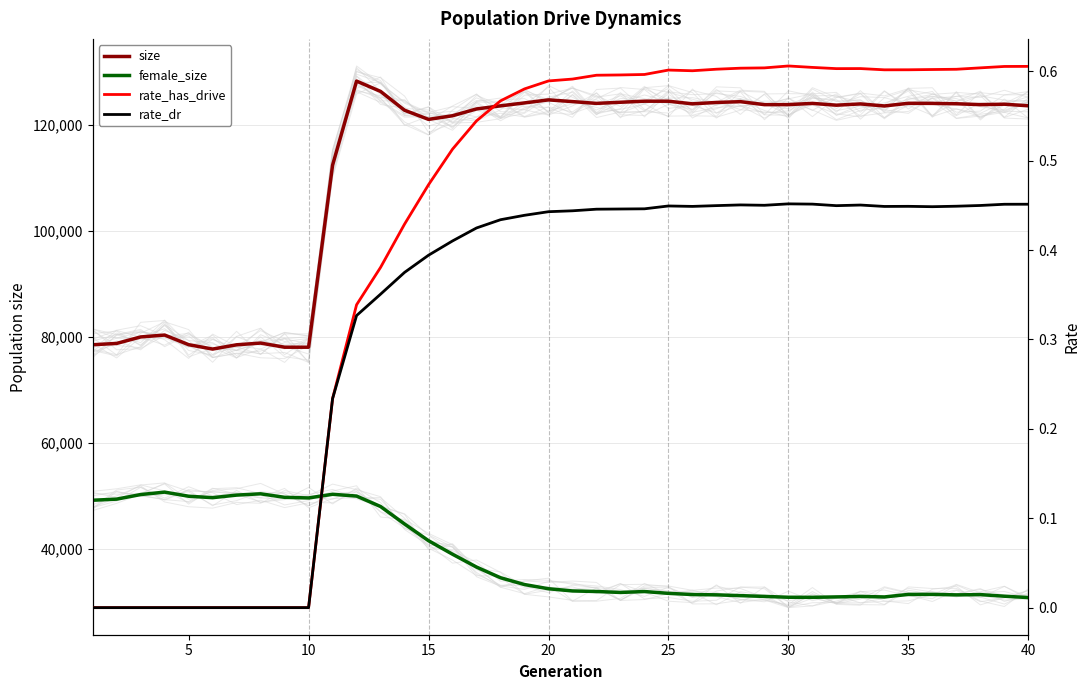

How many lines are shown in the chart?

4